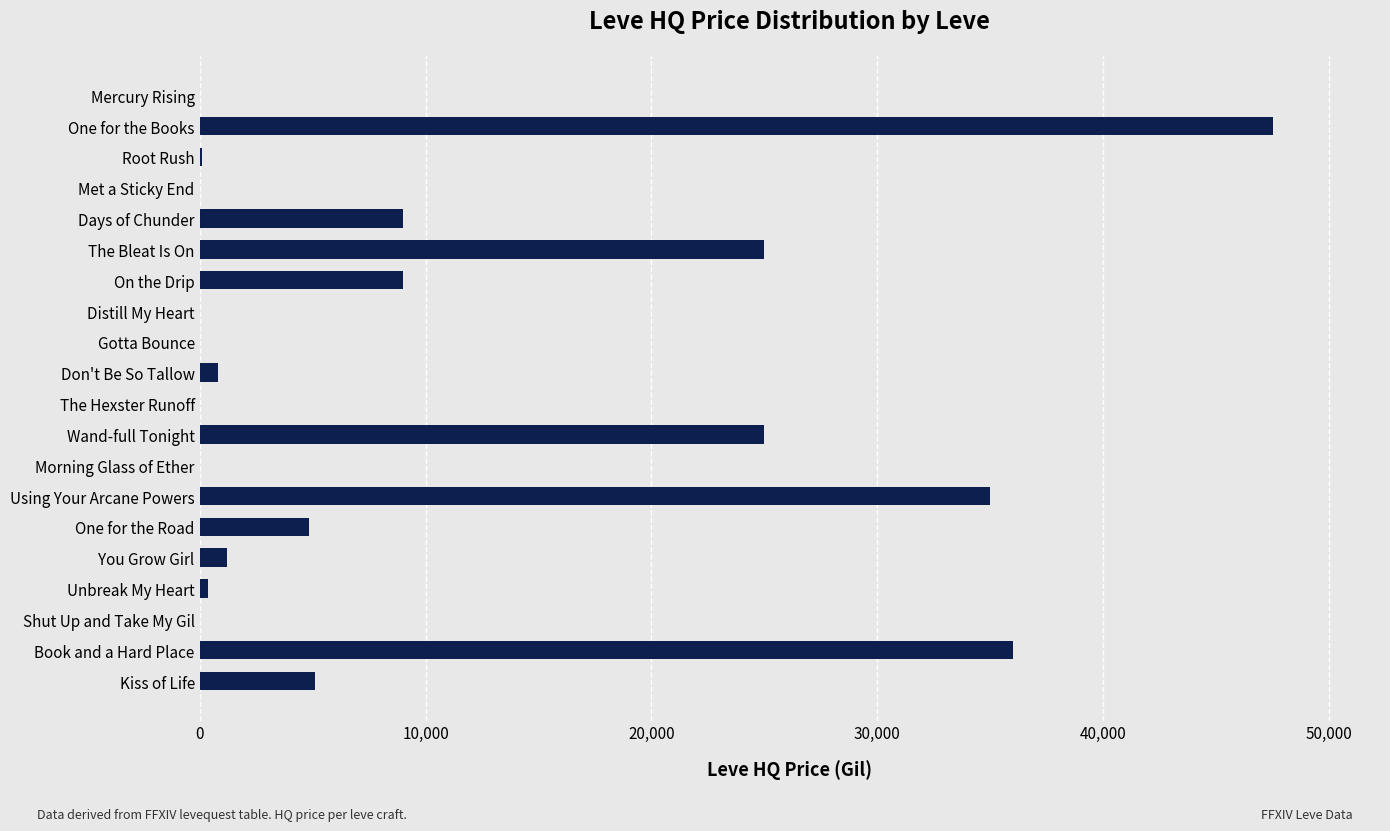

Between Mercury Rising and Days of Chunder, which is larger?

Days of Chunder